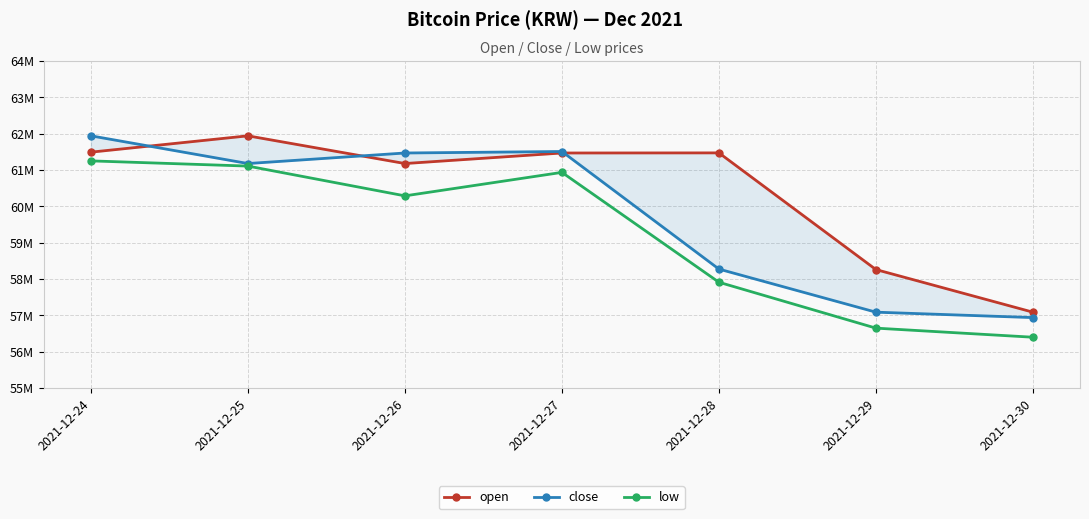

How many values in the close series are below 61177000?

3